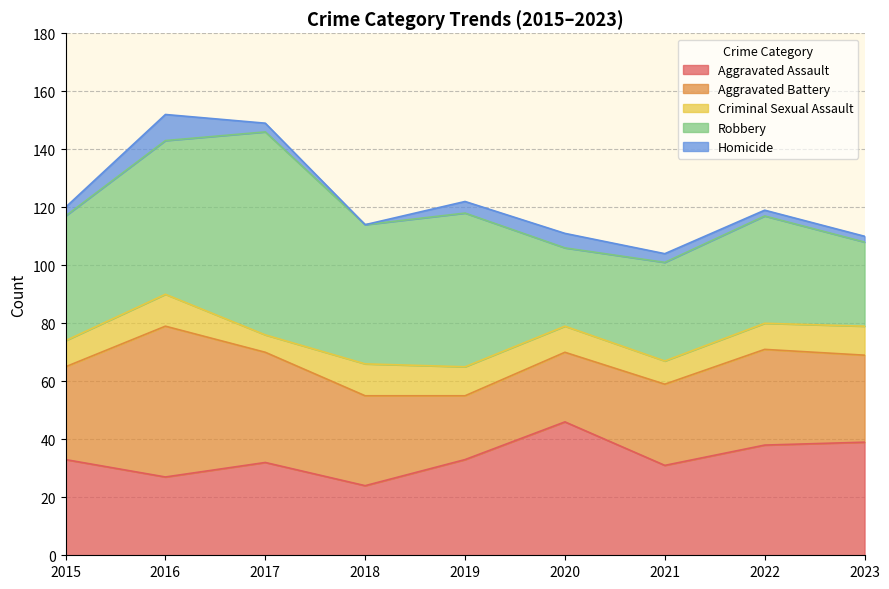

True or false: Homicide and Aggravated Assault cross at least once.

False